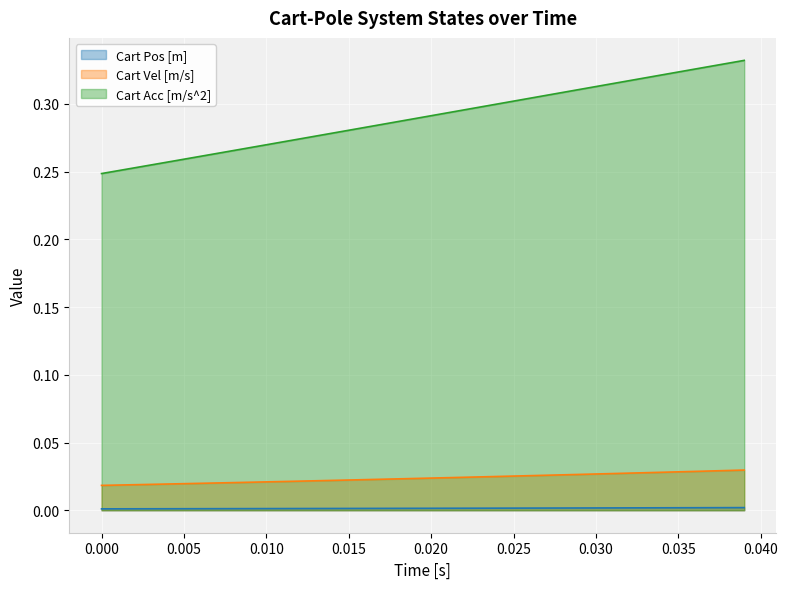

True or false: Cart Vel [m/s] and Cart Acc [m/s^2] intersect in this chart.

False